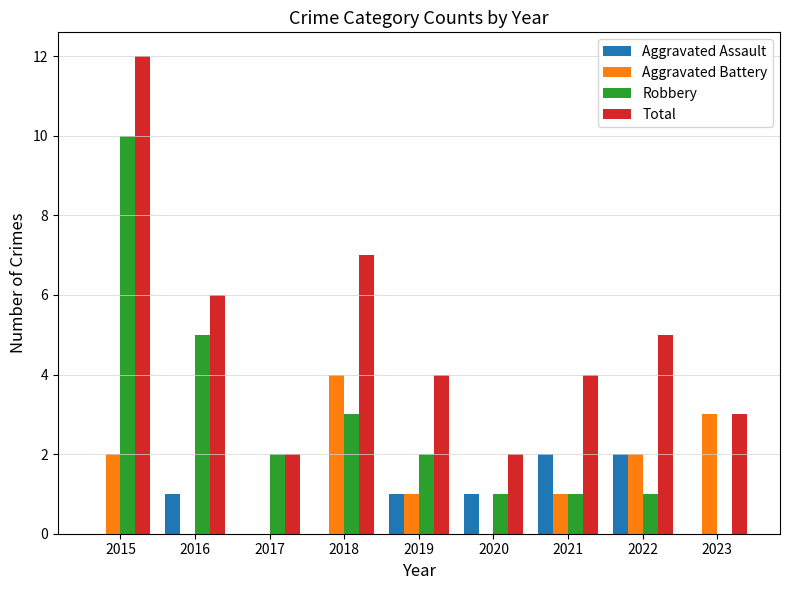

Which label corresponds to the largest value in the chart?

2015